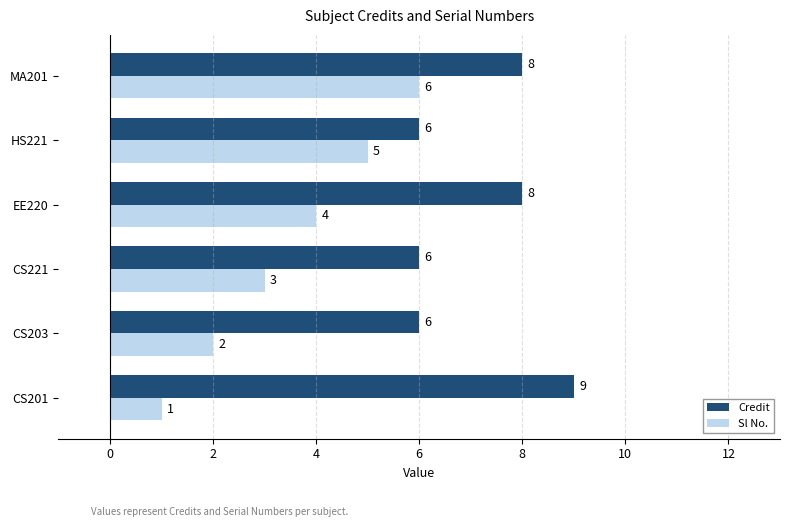

Which series has the widest spread of values?

Sl No.